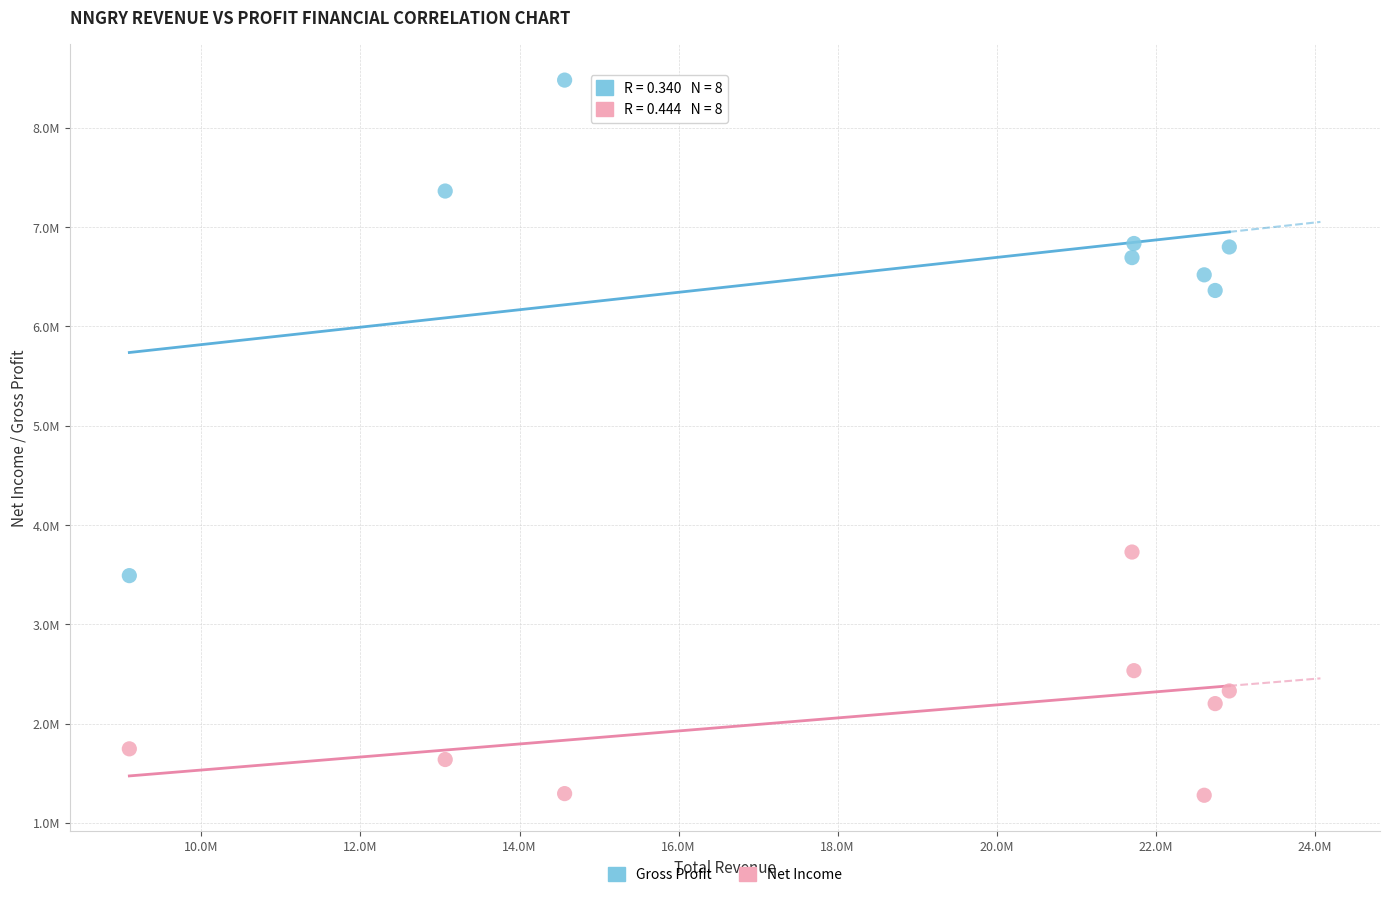

What are all the series names shown in the legend?

Gross Profit, Net Income